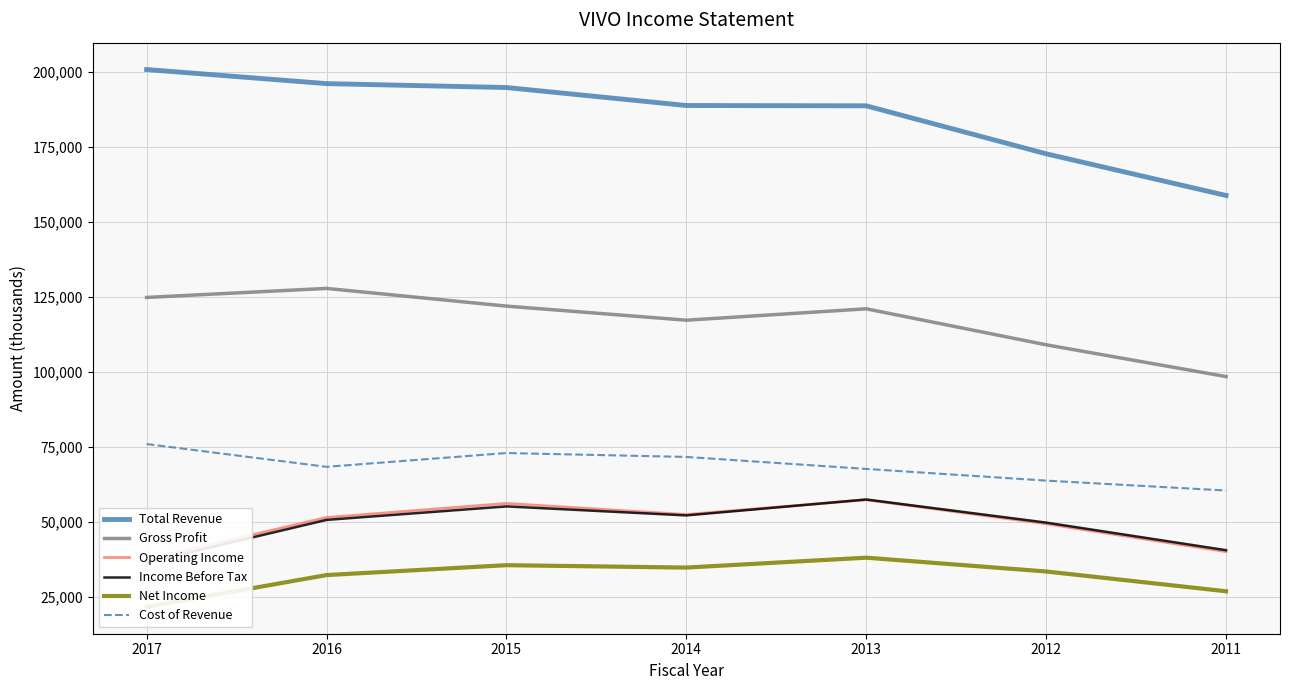

Between 2015 and 2014, which is larger?

2015